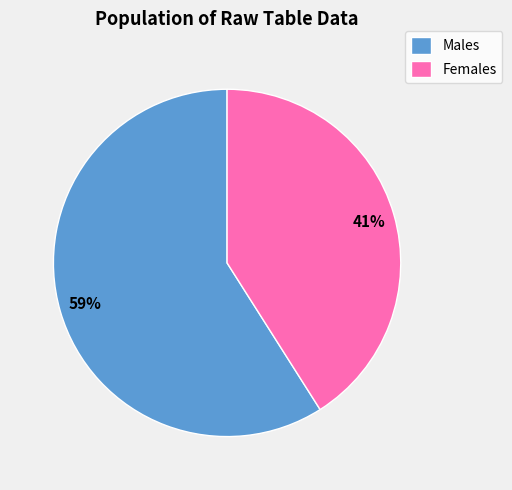

To the nearest percent, what is the difference between the largest and smallest slice percentages?

18%